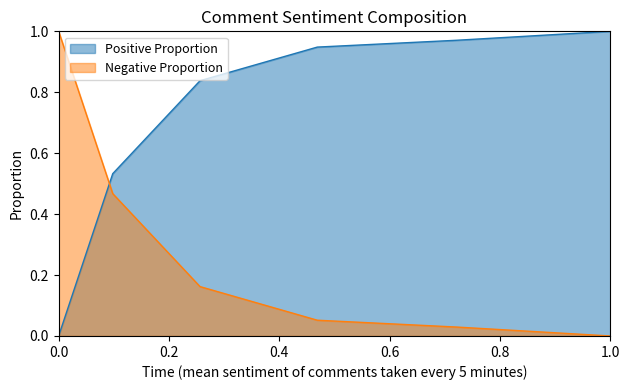

After their last crossing, which series has the higher values: Negative Proportion or Positive Proportion?

Positive Proportion